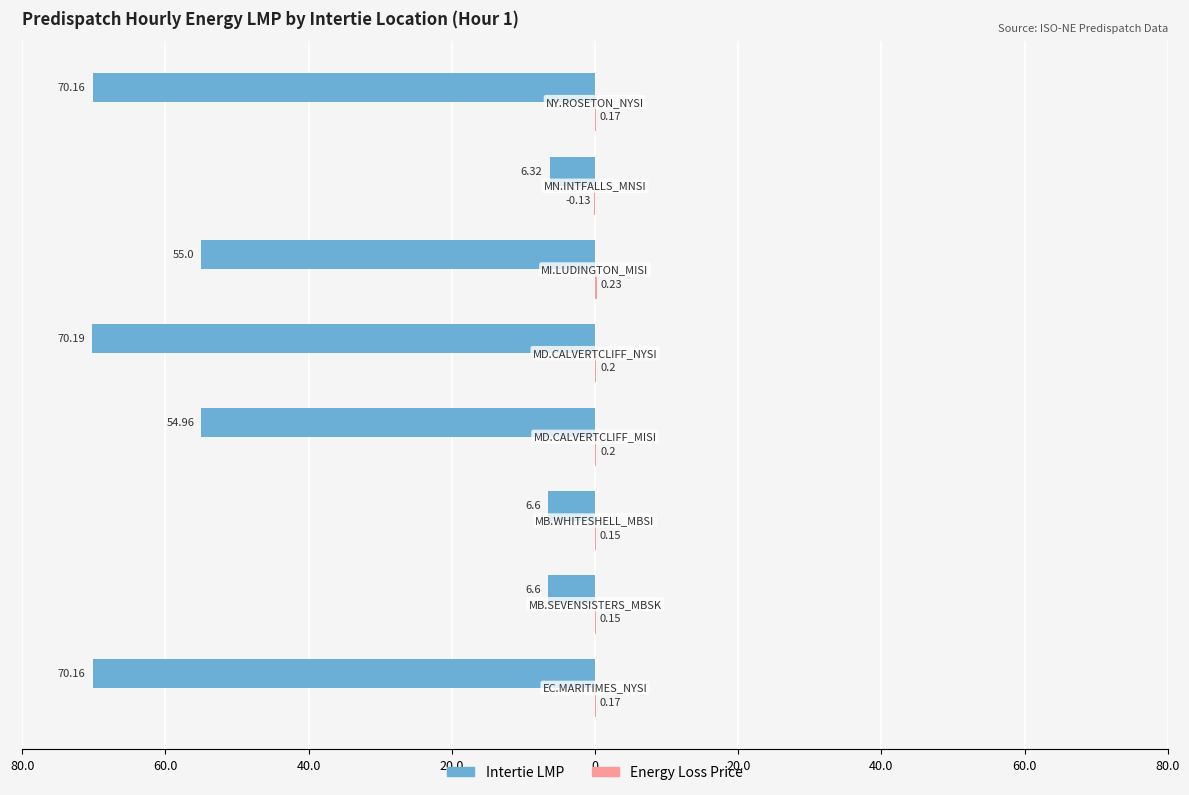

Reading left to right, extract all data points from this chart.

Intertie LMP: -70.2	-6.6	-6.6	-55.0	-70.2	-55.0	-6.3	-70.2
Energy Loss Price: 0.2	0.1	0.1	0.2	0.2	0.2	-0.1	0.2